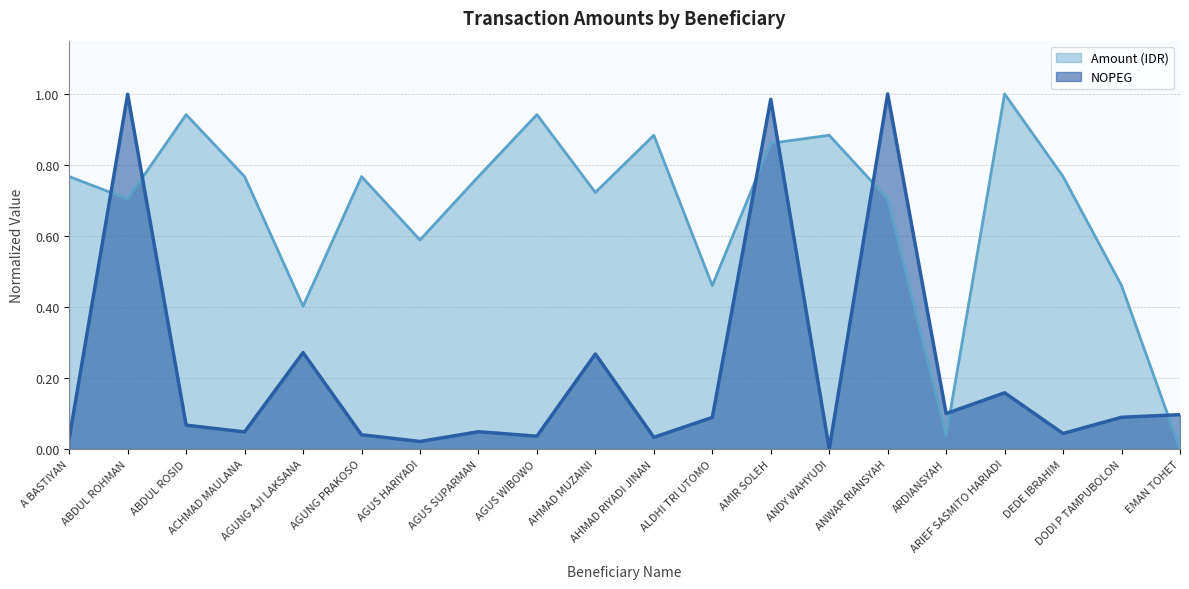

Rank the series at AGUNG PRAKOSO from lowest to highest value.

NOPEG, Amount (IDR)